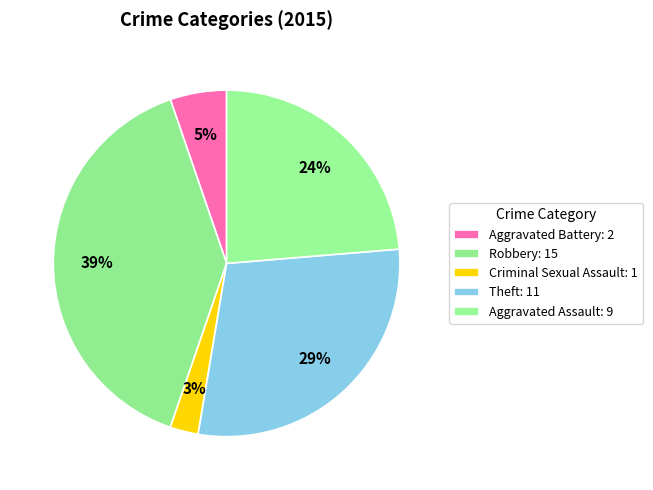

How many slices are in this pie chart?

5